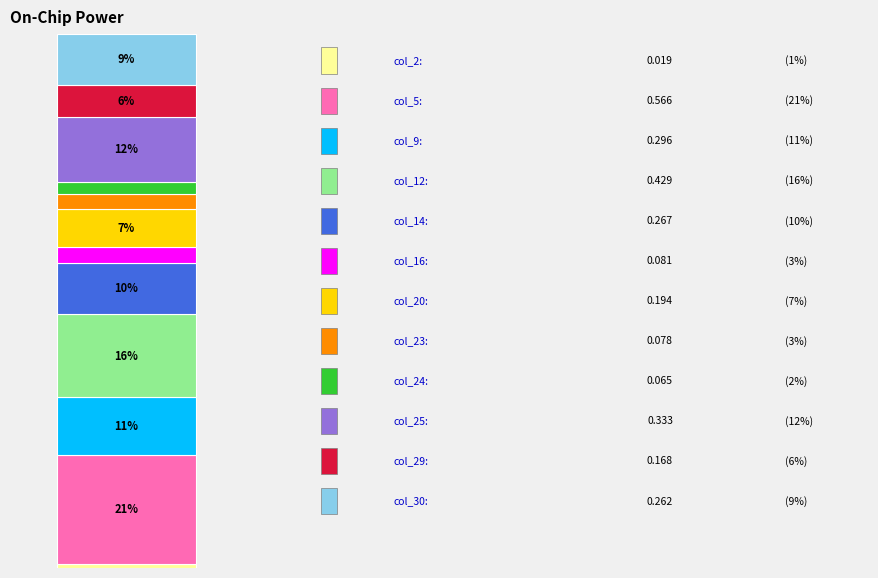

Does the chart contain stacked bars?

Yes